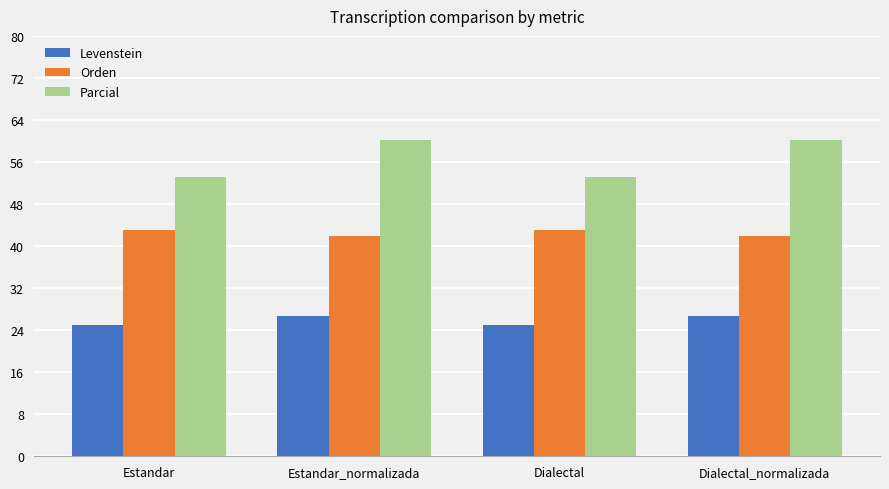

What are all the series names shown in the legend?

Levenstein, Orden, Parcial